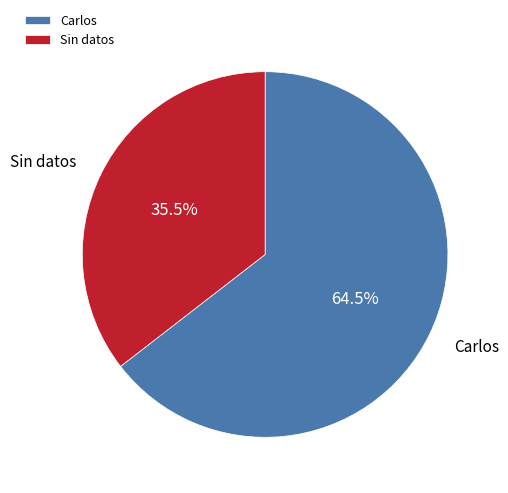

Combined, do Sin datos and Carlos account for over 50%?

Yes